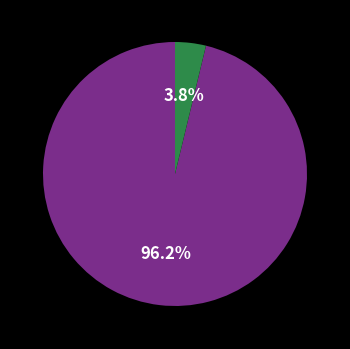

Does any single category account for the majority?

Yes